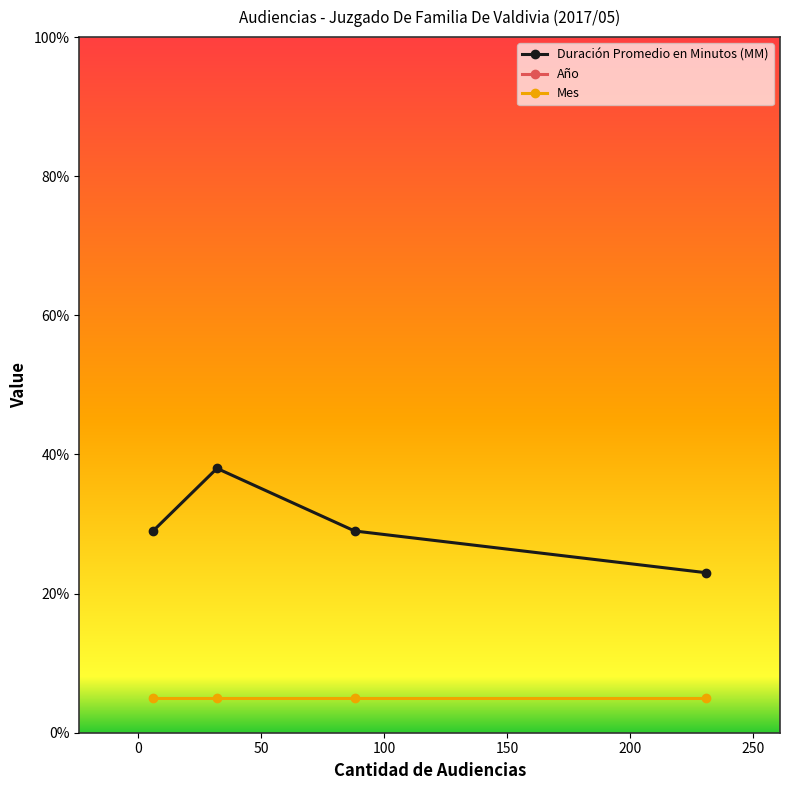

What is the value of the Mes point at the 2nd from the left?

5